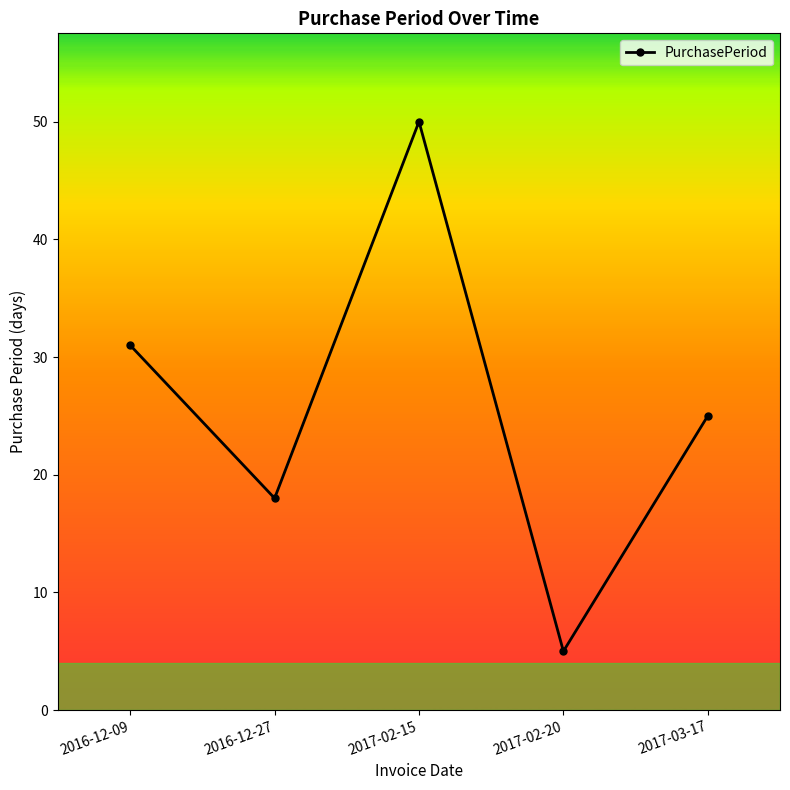

Where is the first local maximum?

2017-02-15